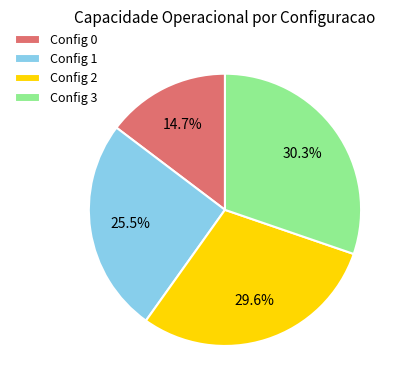

Which has a higher value, Config 2 or Config 3?

Config 3